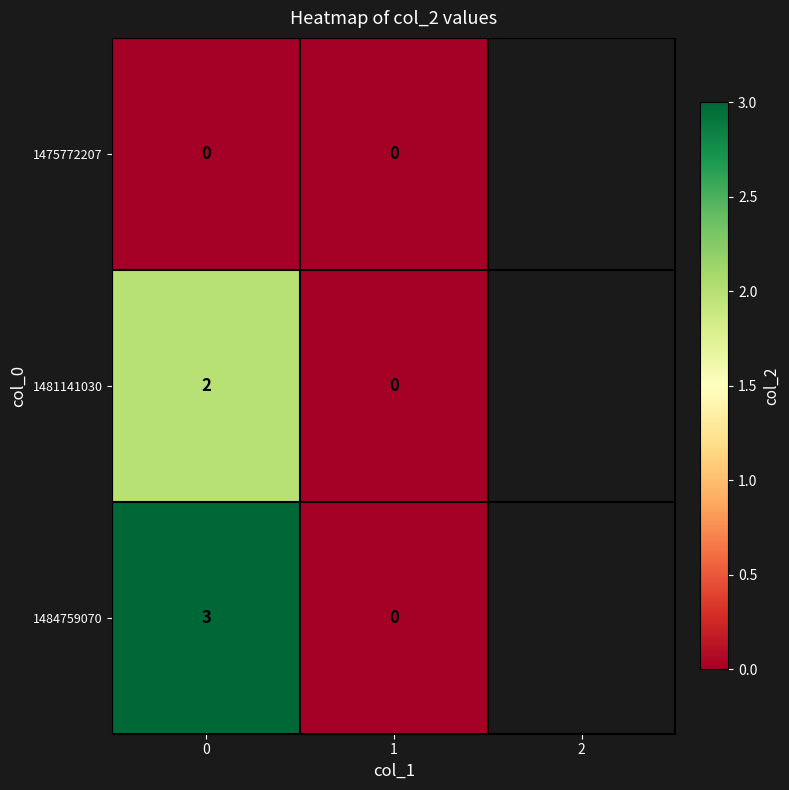

Which series changed the most between 0 and 1?

1484759070